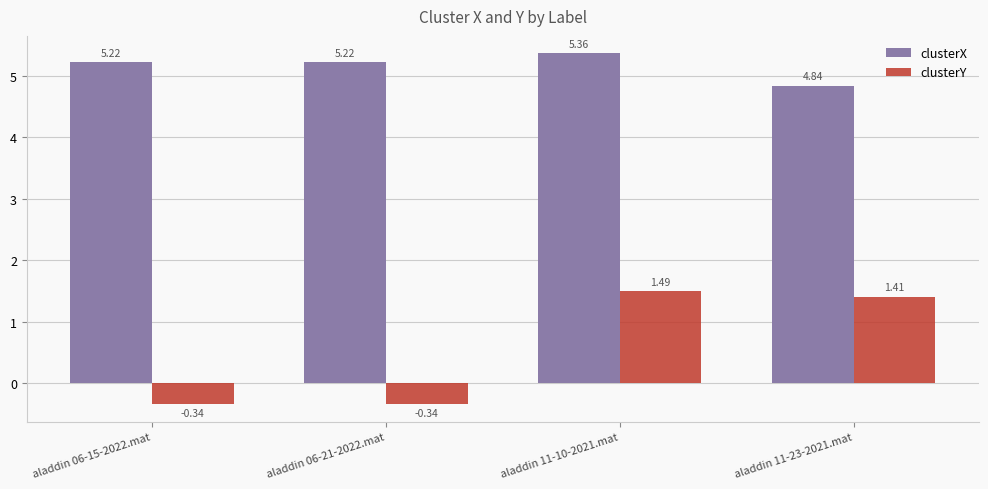

Between aladdin 06-15-2022.mat and aladdin 11-23-2021.mat, which series saw the biggest shift?

clusterY